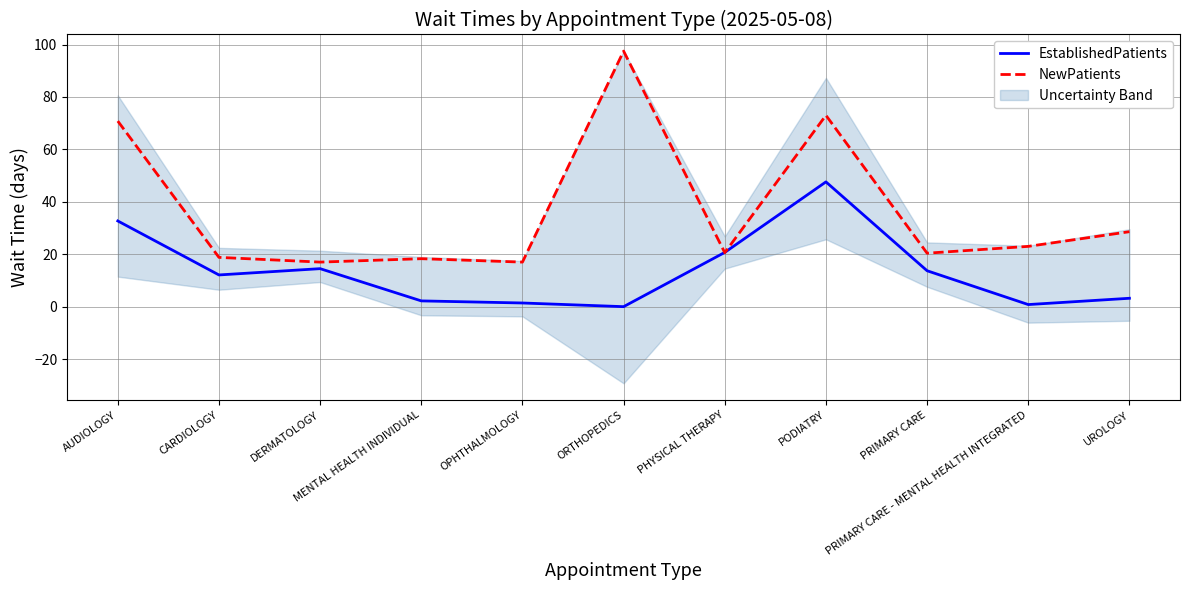

What is the average value of the EstablishedPatients series?

13.5